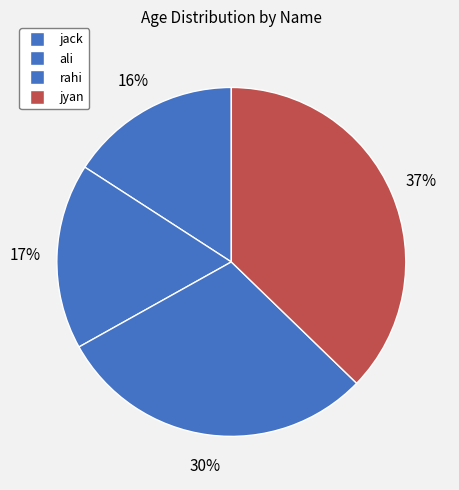

How many slices are in this pie chart?

4